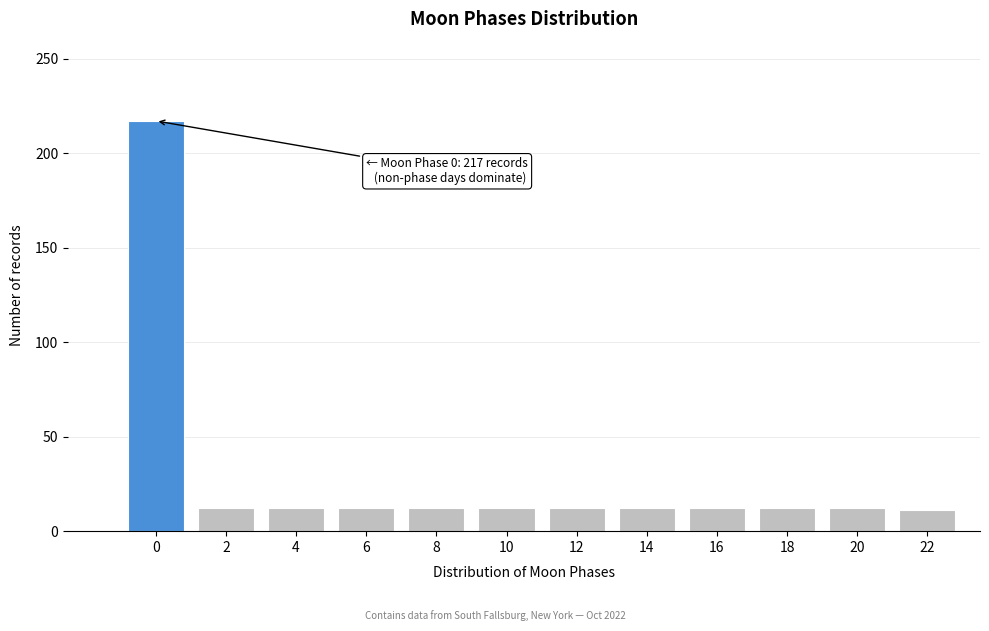

The value at 14 is 21. True or false?

False